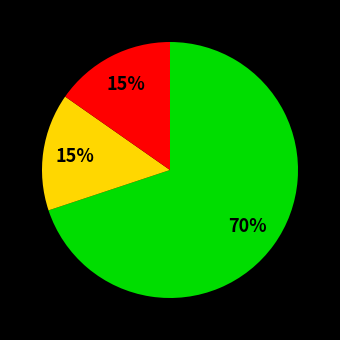

To the nearest percent, what is the difference between the largest and smallest slice percentages?

55%